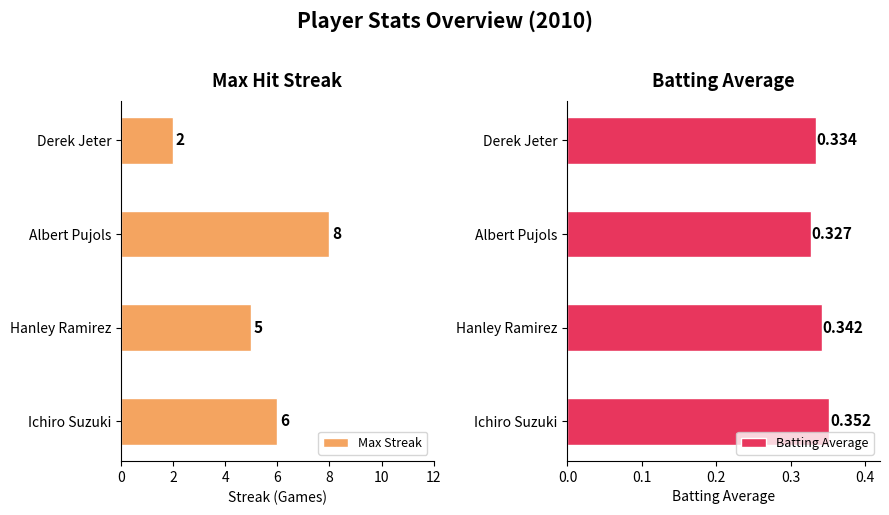

At how many categories does at least one series exceed 2?

3